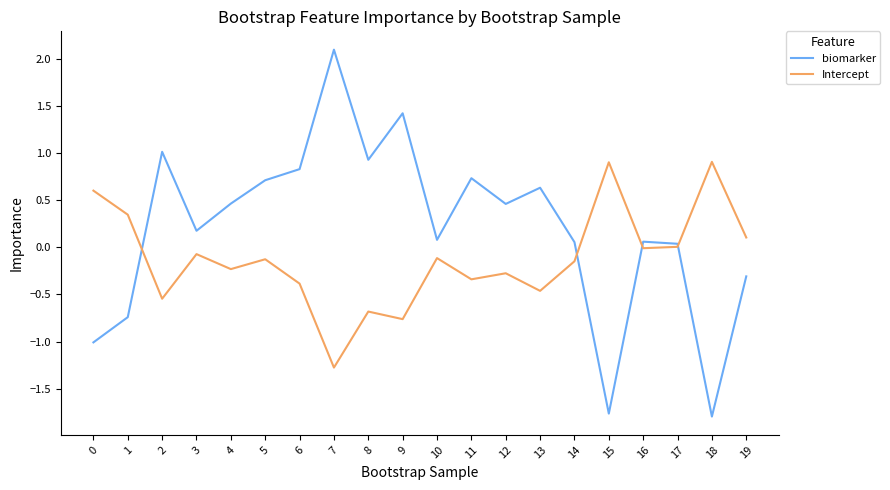

What is the greatest value displayed?

2.1